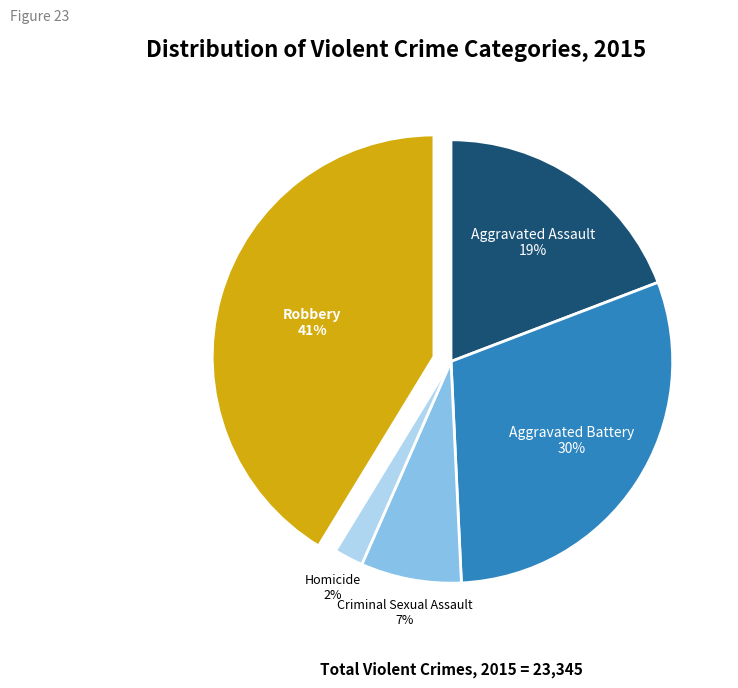

What percentage is the Homicide slice, to the nearest percent?

2%